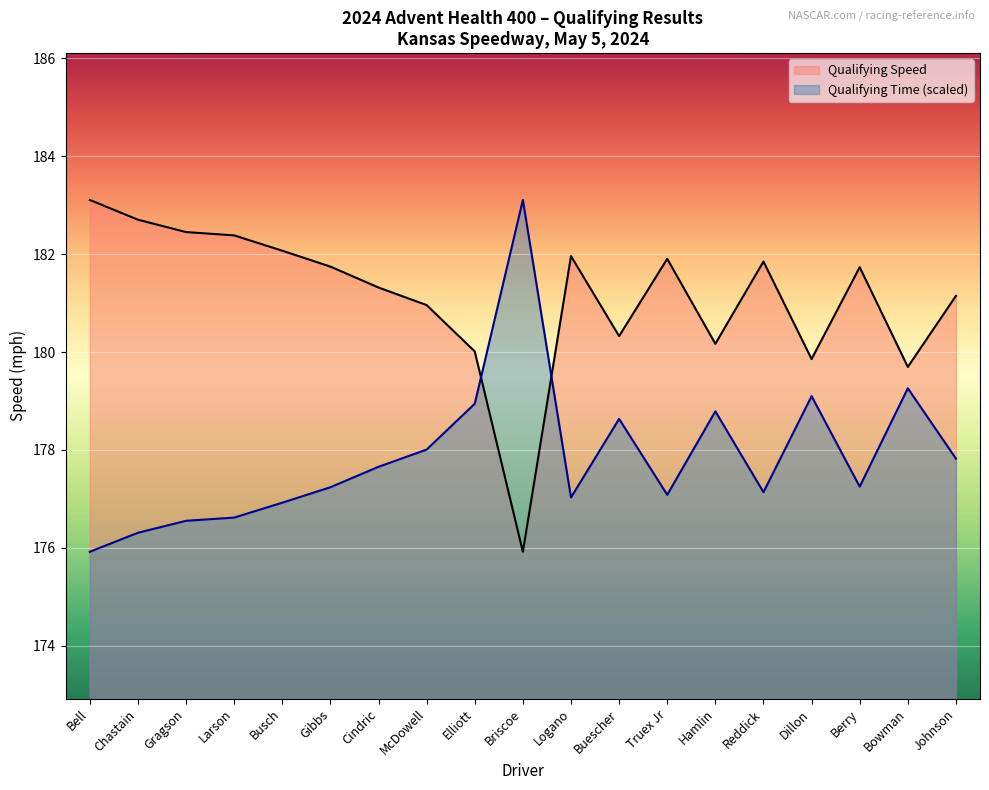

What is the difference between the maximum and minimum values in the Qualifying Time series?

7.2